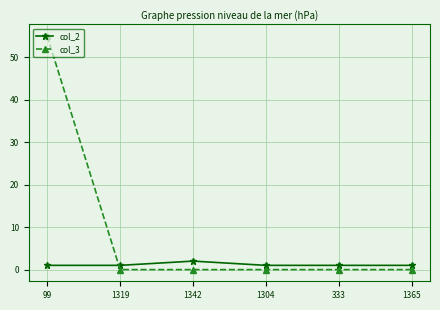

What is the lowest value of the col_2 series?

1